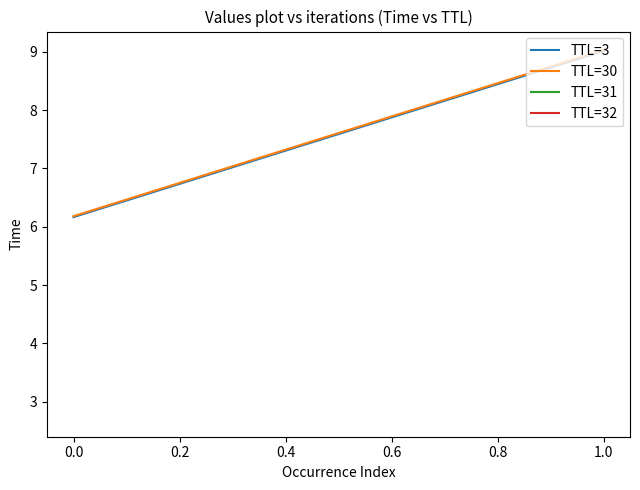

Is it true that TTL=30 equals 15.2 at 1.0?

False